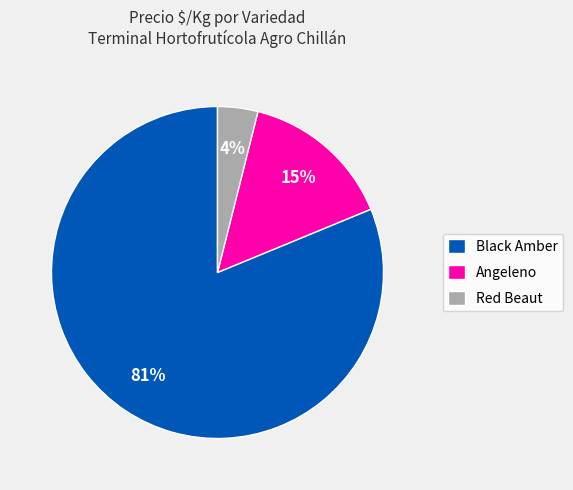

How many segments does this pie chart have?

3